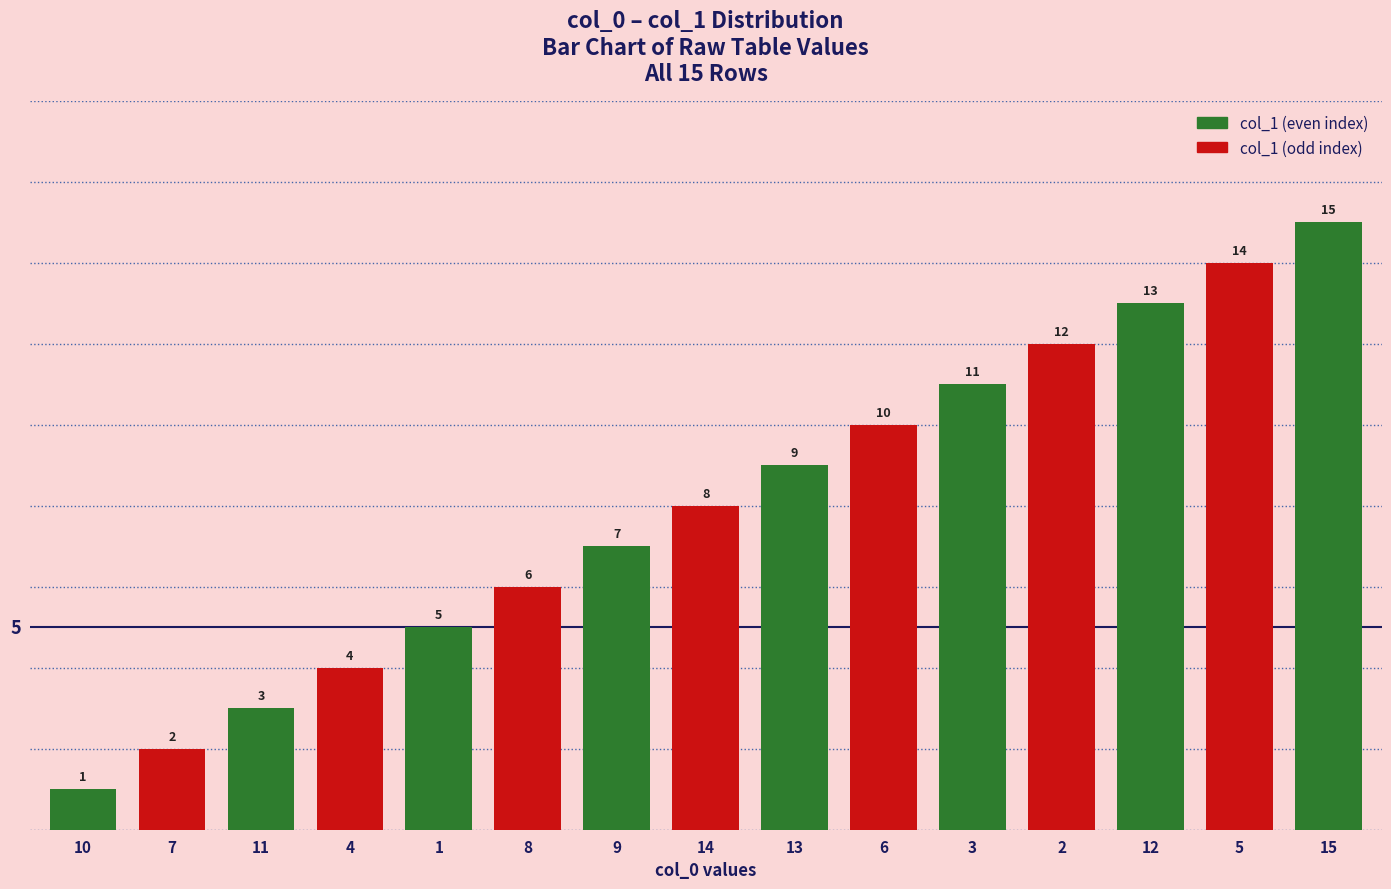

What position from the right is 15?

1